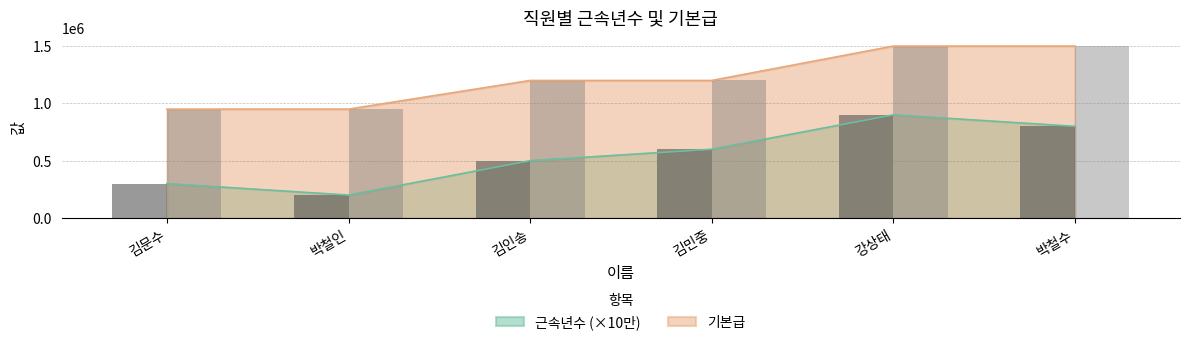

Reading left to right, extract all data points from this chart.

근속년수: 김문수=300000	박철인=200000	김인송=500000	김민중=600000	강상태=900000	박철수=800000
기본급: 김문수=950000	박철인=950000	김인송=1200000	김민중=1200000	강상태=1500000	박철수=1500000